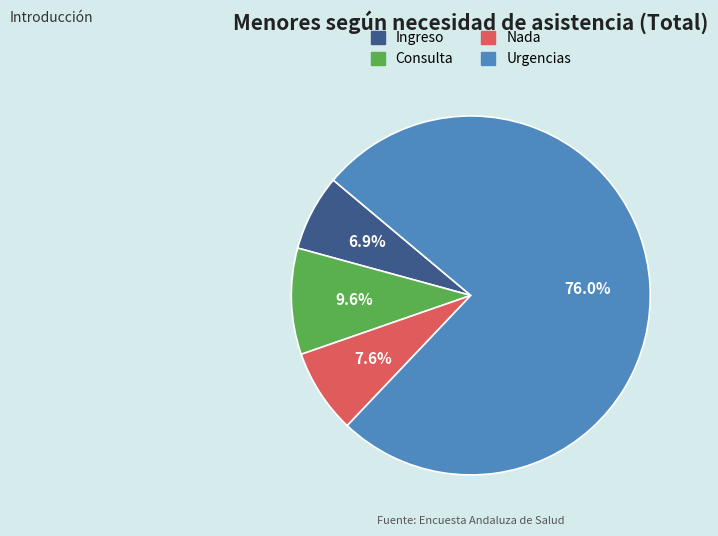

To the nearest percent, what is the difference between the Nada and Ingreso slice percentages?

1%